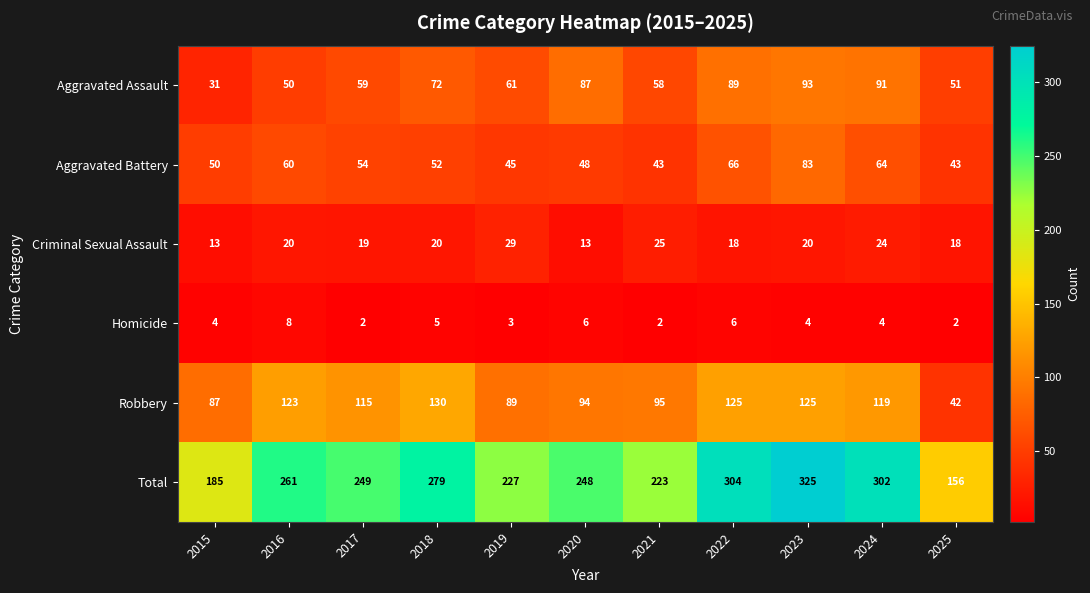

Rank the series by their maximum value, from lowest to highest.

Homicide, Criminal Sexual Assault, Aggravated Battery, Aggravated Assault, Robbery, Total